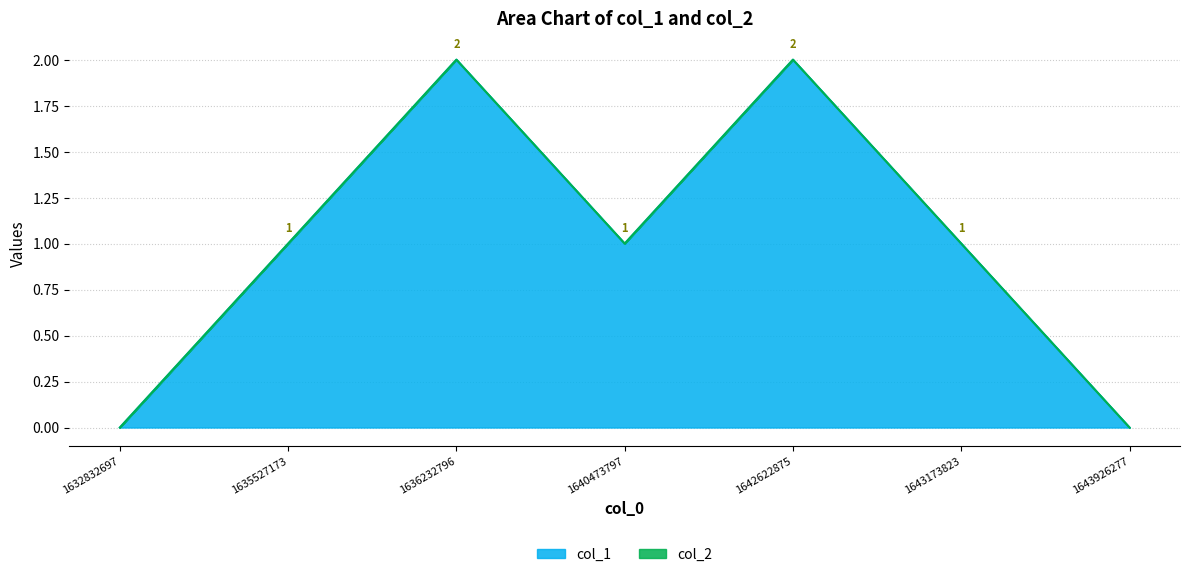

Reading left to right, extract all data points from this chart.

1632832697=0	1635527173=1	1636232796=2	1640473797=1	1642622875=2	1643173823=1	1643926277=0